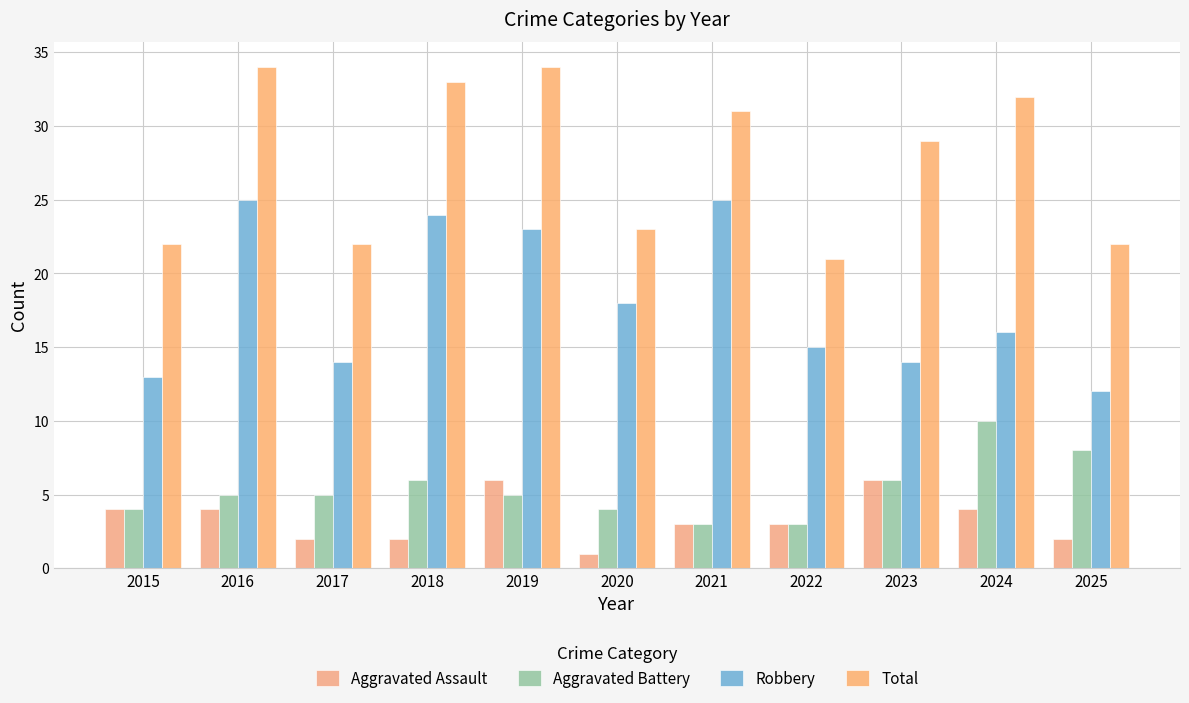

Reading left to right, extract all data points from this chart.

Aggravated Assault: 4	4	2	2	6	1	3	3	6	4	2
Aggravated Battery: 4	5	5	6	5	4	3	3	6	10	8
Robbery: 13	25	14	24	23	18	25	15	14	16	12
Total: 22	34	22	33	34	23	31	21	29	32	22